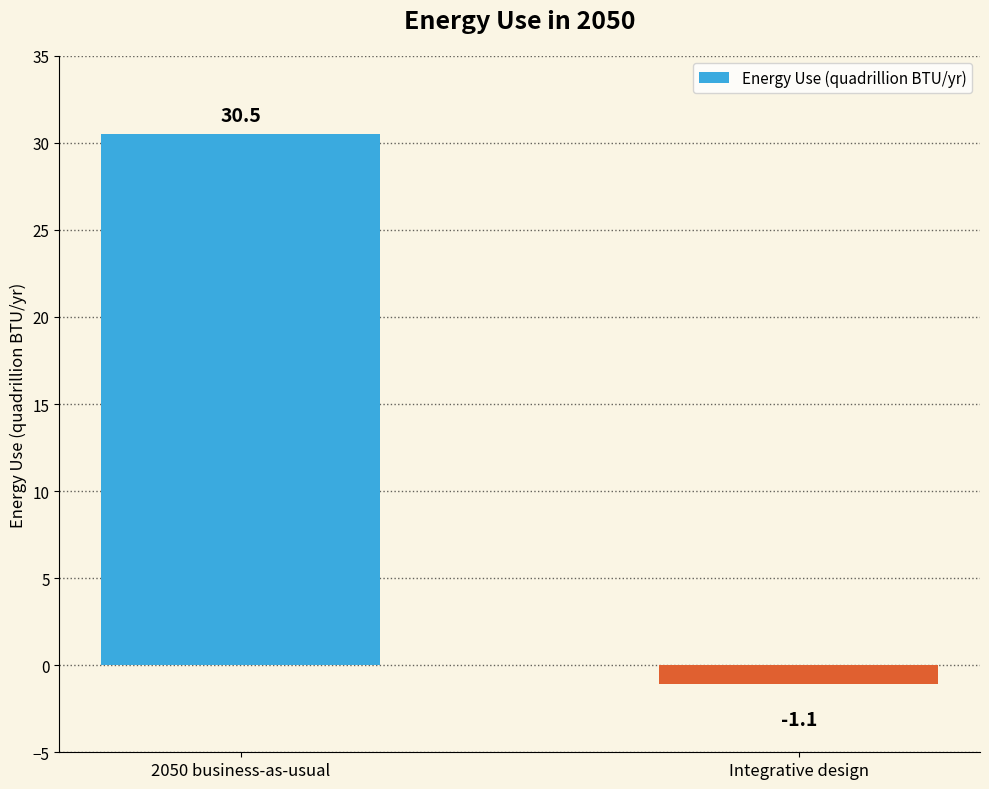

How many negative values are there?

1